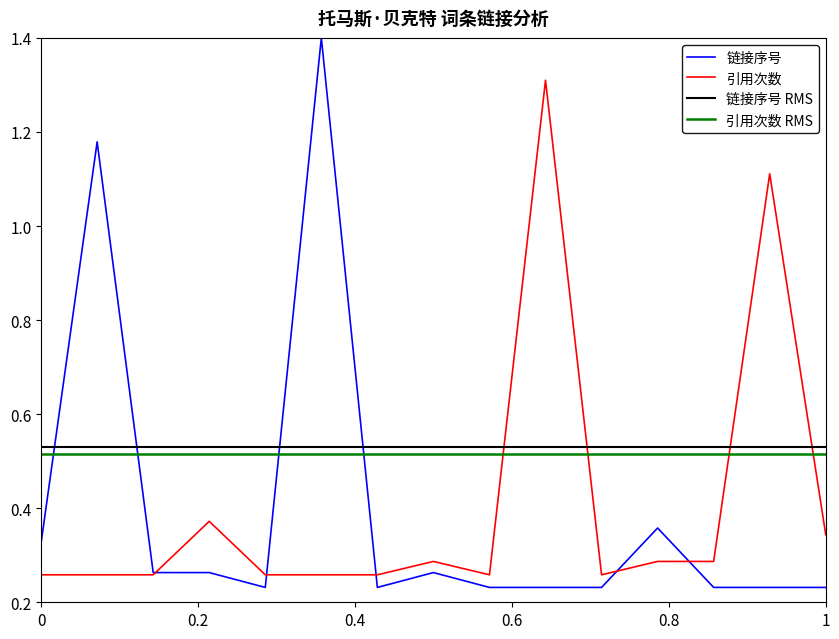

What is the highest value of the 链接序号 series?

1.4